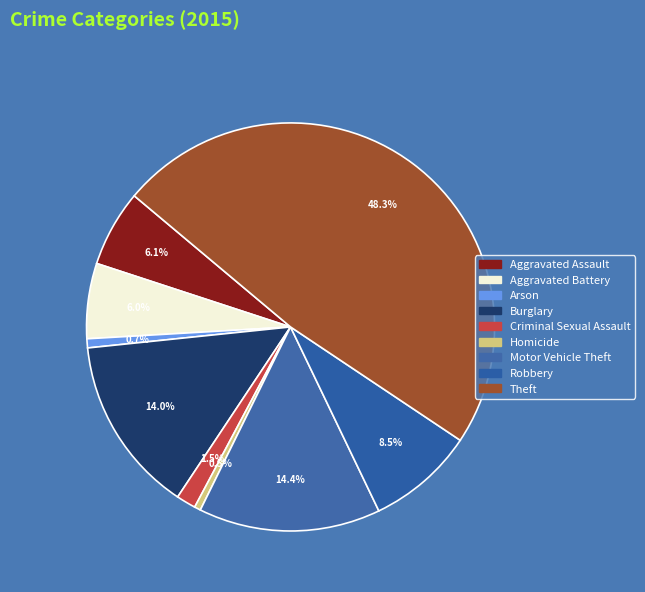

To the nearest percent, what portion does Aggravated Assault represent?

6%